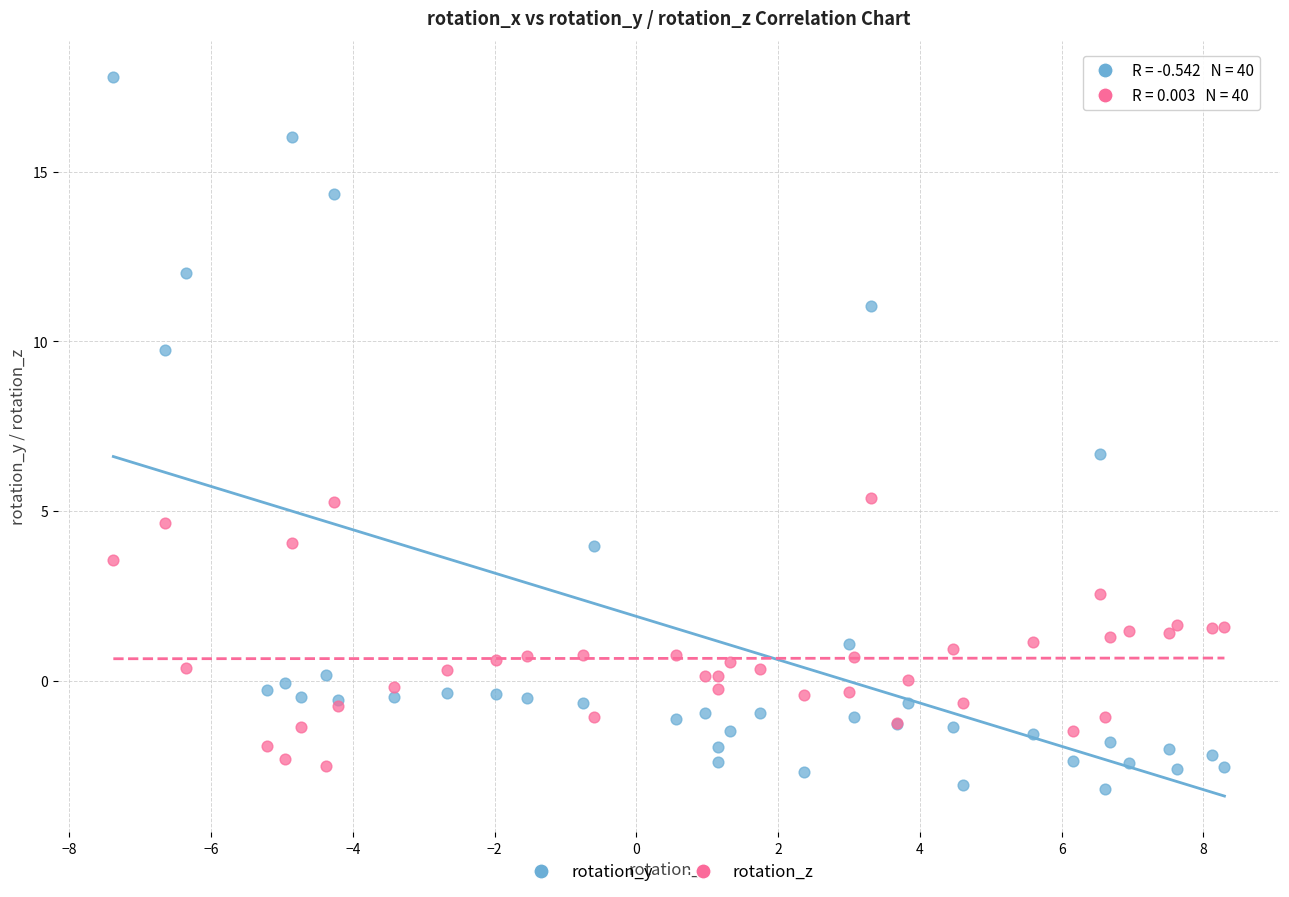

What are all the series names shown in the legend?

rotation_y, rotation_z